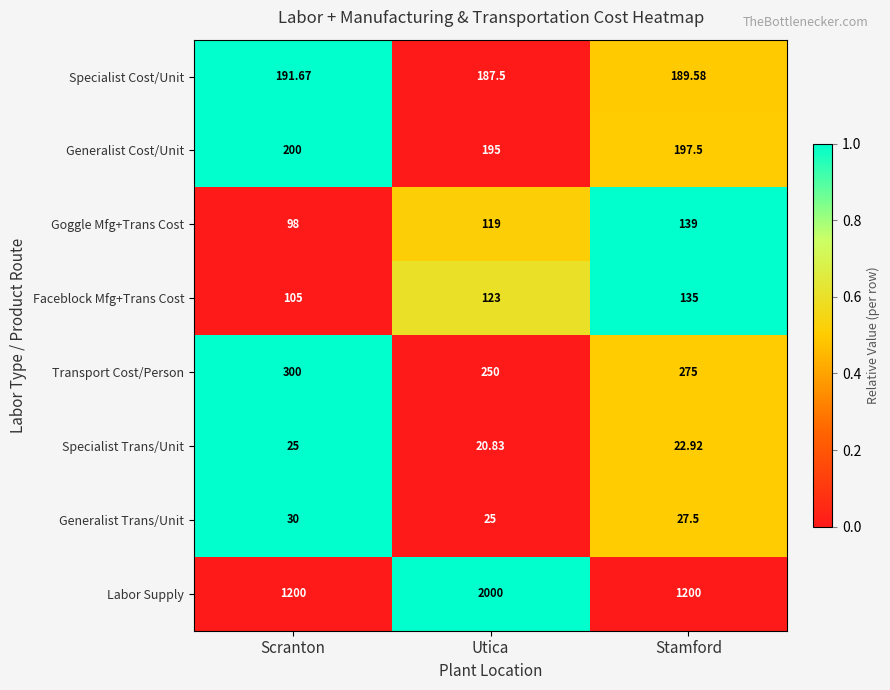

Rank the categories by Specialist Trans/Unit value from highest to lowest.

Scranton, Stamford, Utica